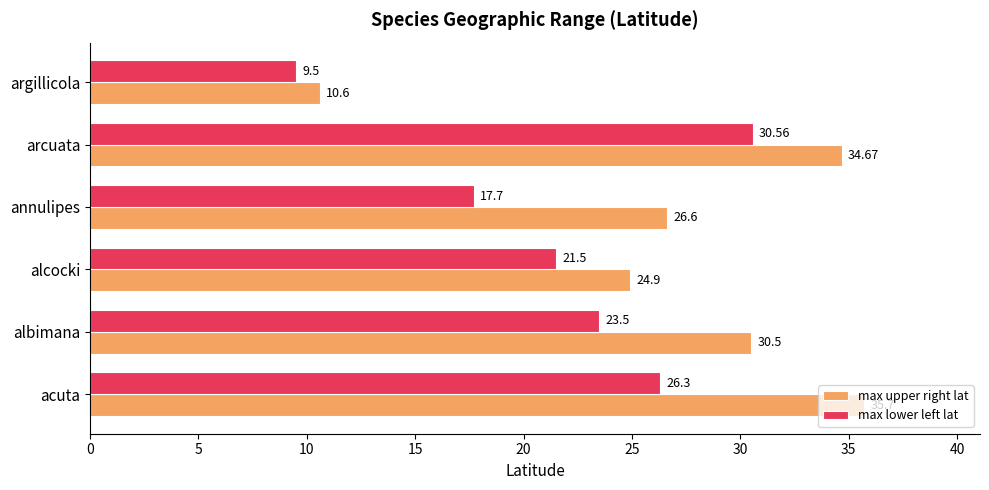

At which category is the sum across all series the highest?

arcuata